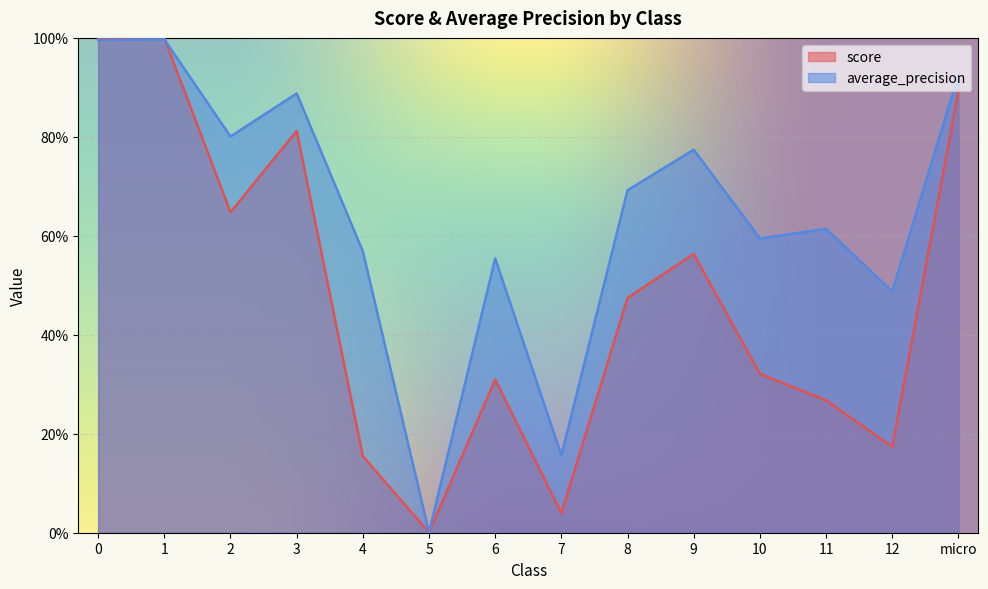

What is the total value across all series at micro?

1.8